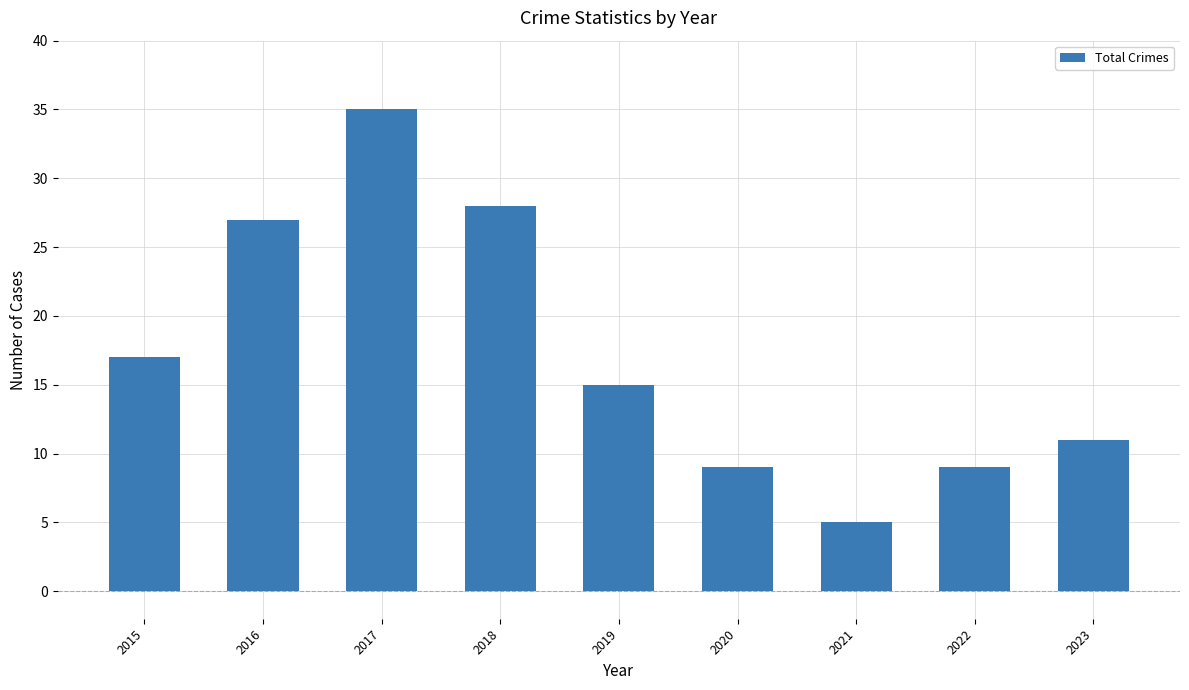

At which label does the data first exceed 15?

2015